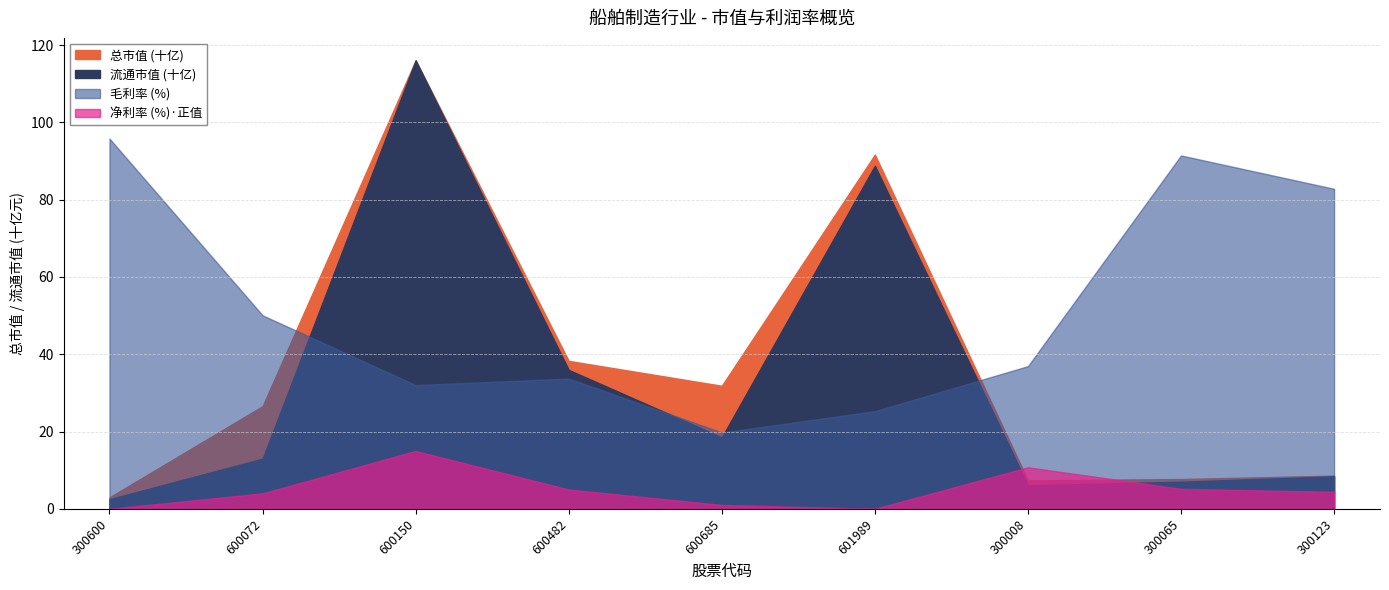

At which category is the sum across all series the highest?

600150